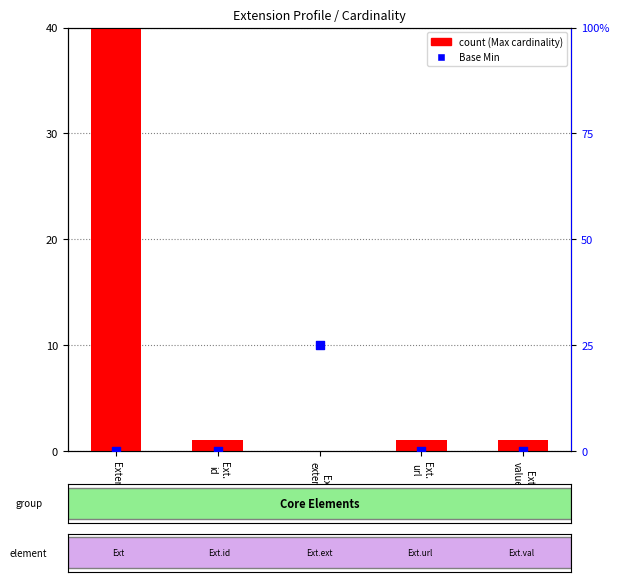

Which series contains the lowest Y value?

count